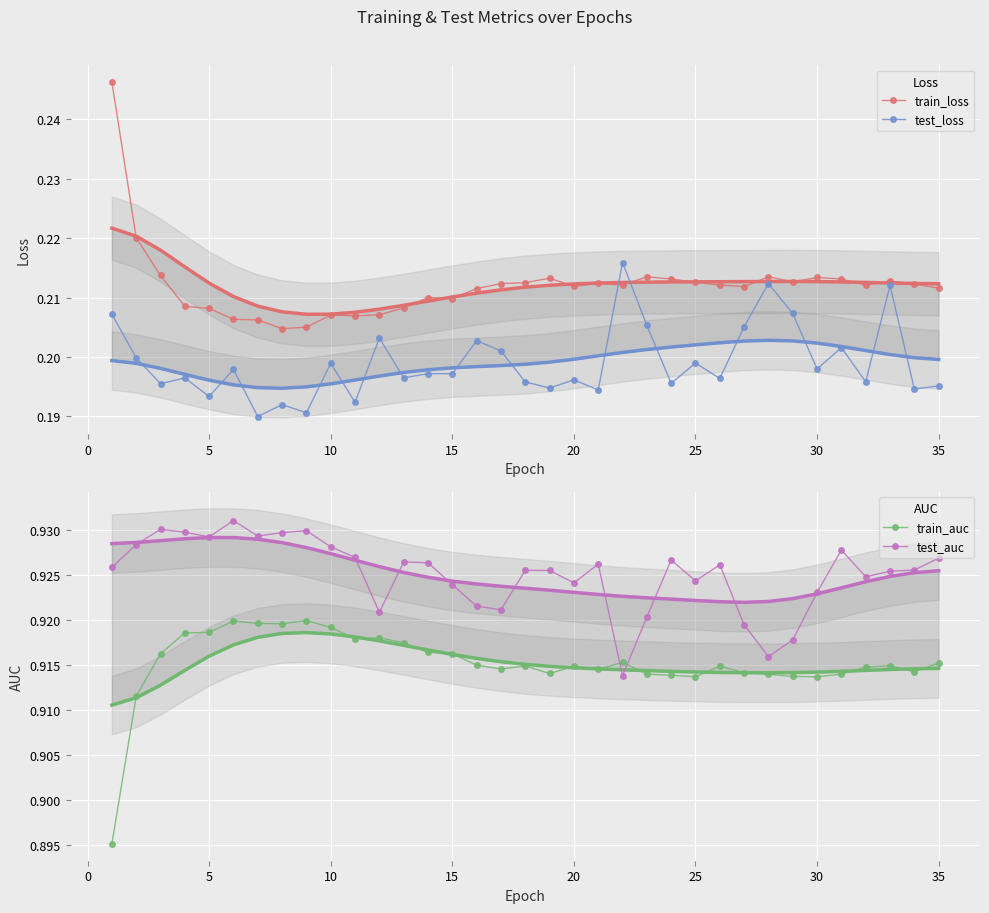

What is the lowest value of the test_loss series?

0.2